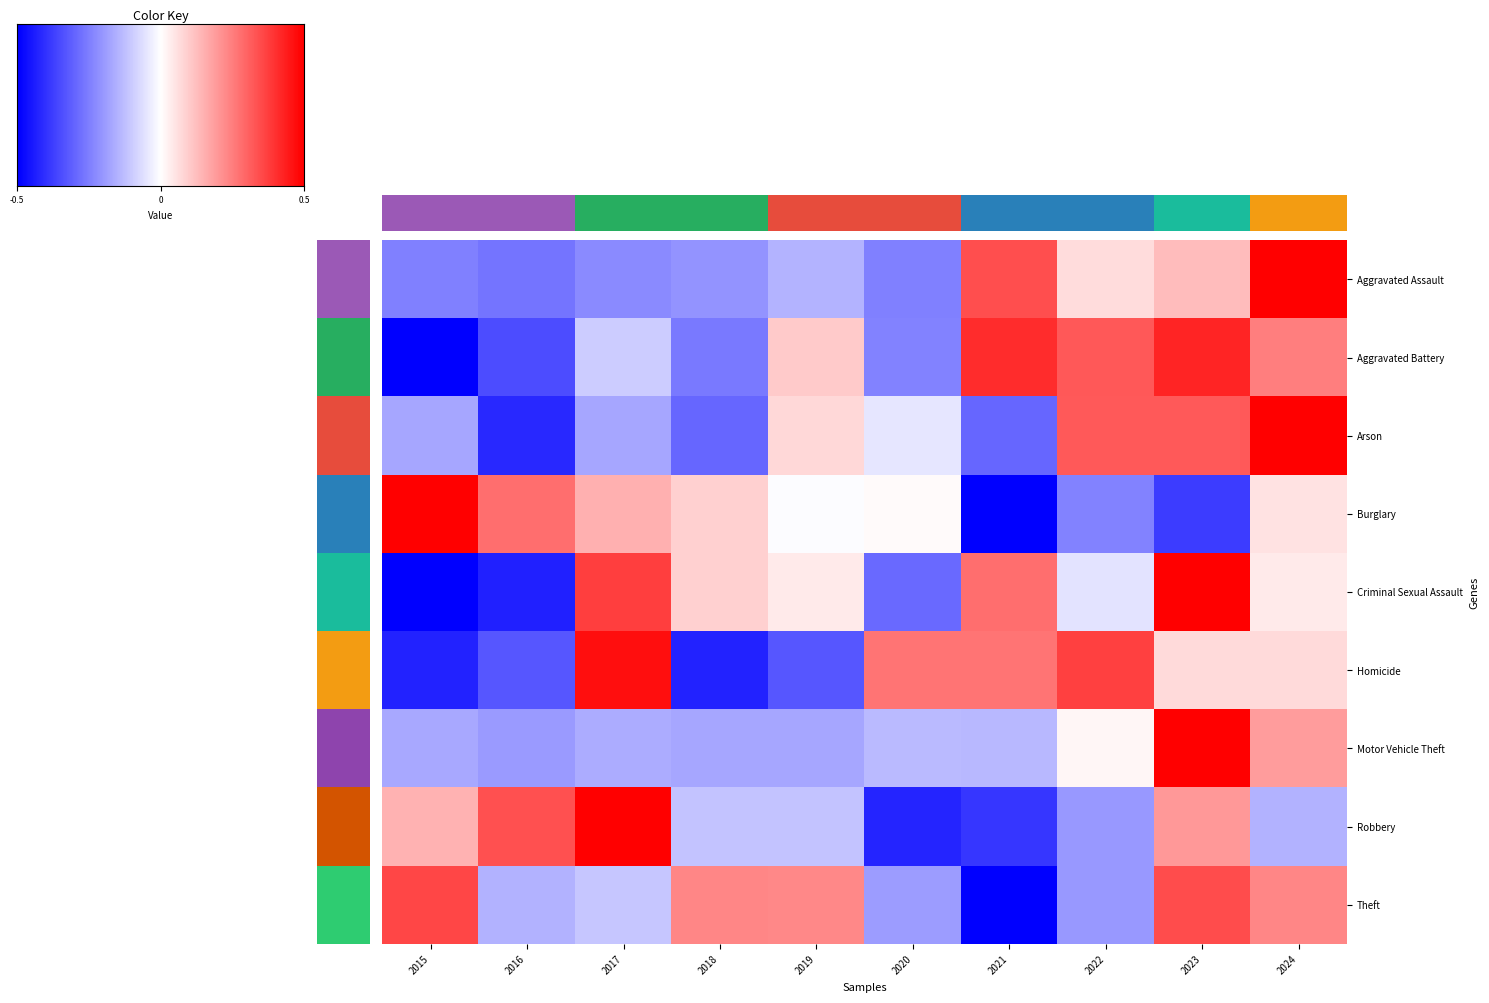

Which series has the widest spread of values?

Burglary